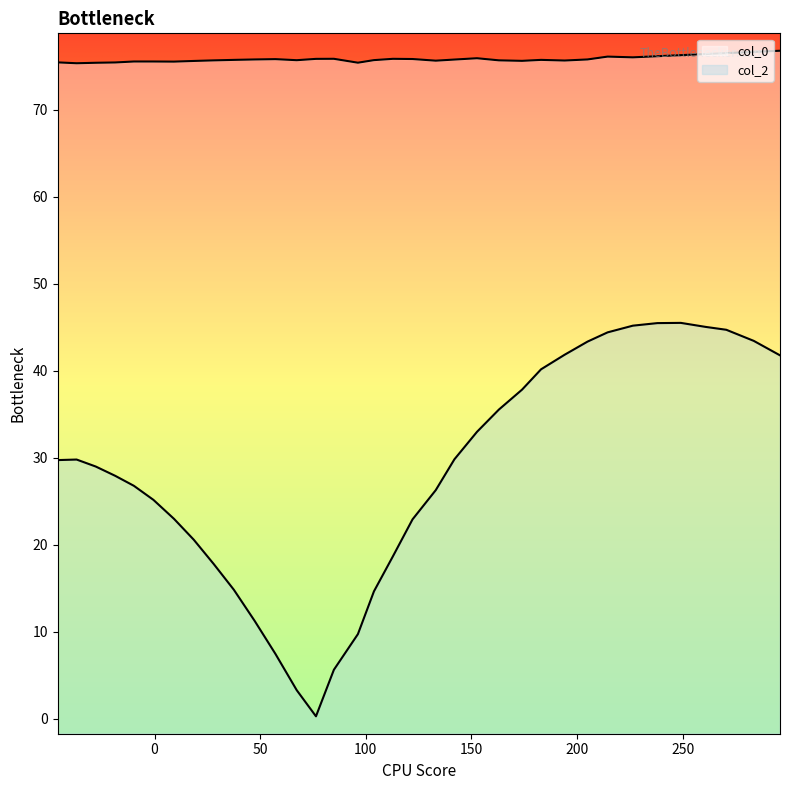

How many data points in col_2 are less than 28?

17